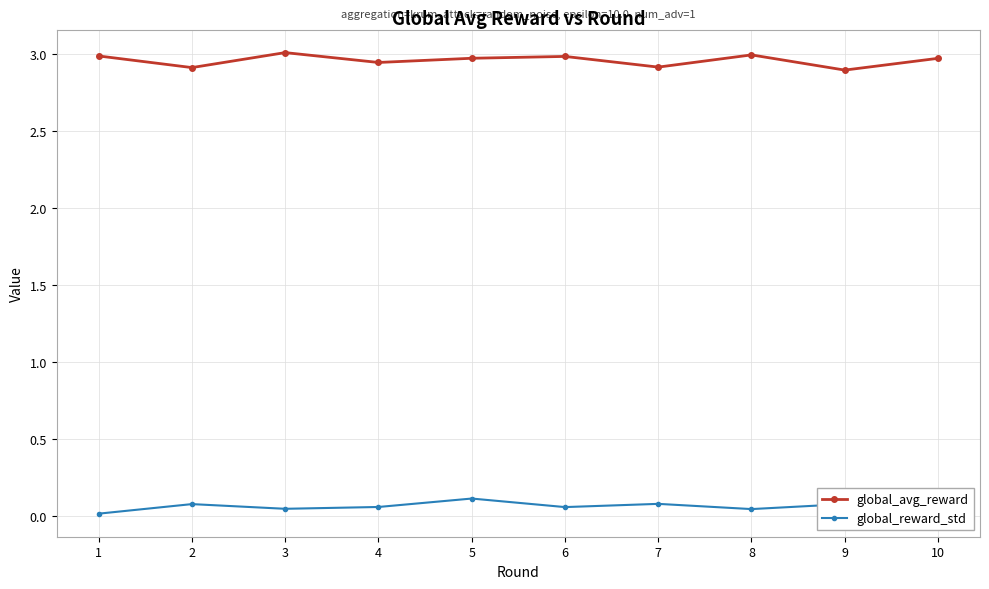

In global_avg_reward, how many points are lower than both neighbors (excluding endpoints)?

4